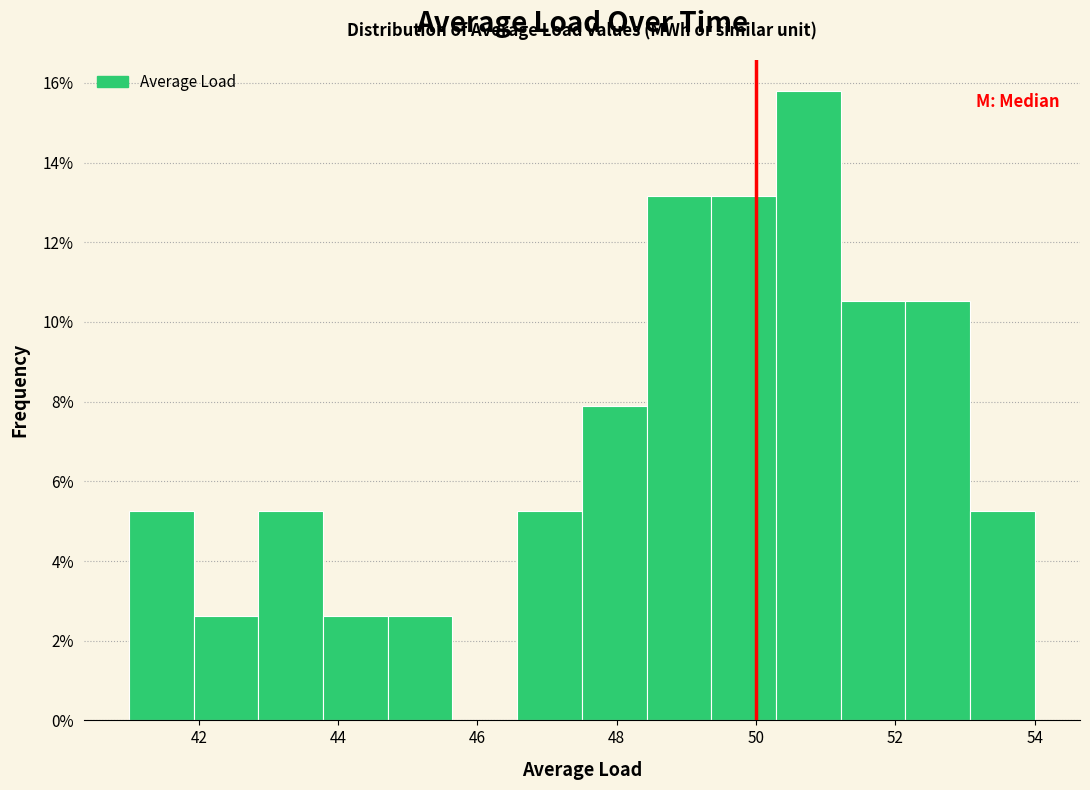

Reading left to right, transcribe this chart: for each bar, give the range it covers on the x-axis and its height. Neither the bar edges nor the heights are printed on the chart, so give them approximately, as read against the axes.

41.0 to 42.0: 5.2
42.0 to 42.8: 2.6
42.8 to 43.8: 5.2
43.8 to 44.8: 2.6
44.8 to 45.6: 2.6
45.6 to 46.6: 0
46.6 to 47.6: 5.2
47.6 to 48.4: 7.8
48.4 to 49.4: 13.2
49.4 to 50.2: 13.2
50.2 to 51.2: 15.8
51.2 to 52.2: 10.6
52.2 to 53.0: 10.6
53.0 to 54.0: 5.2